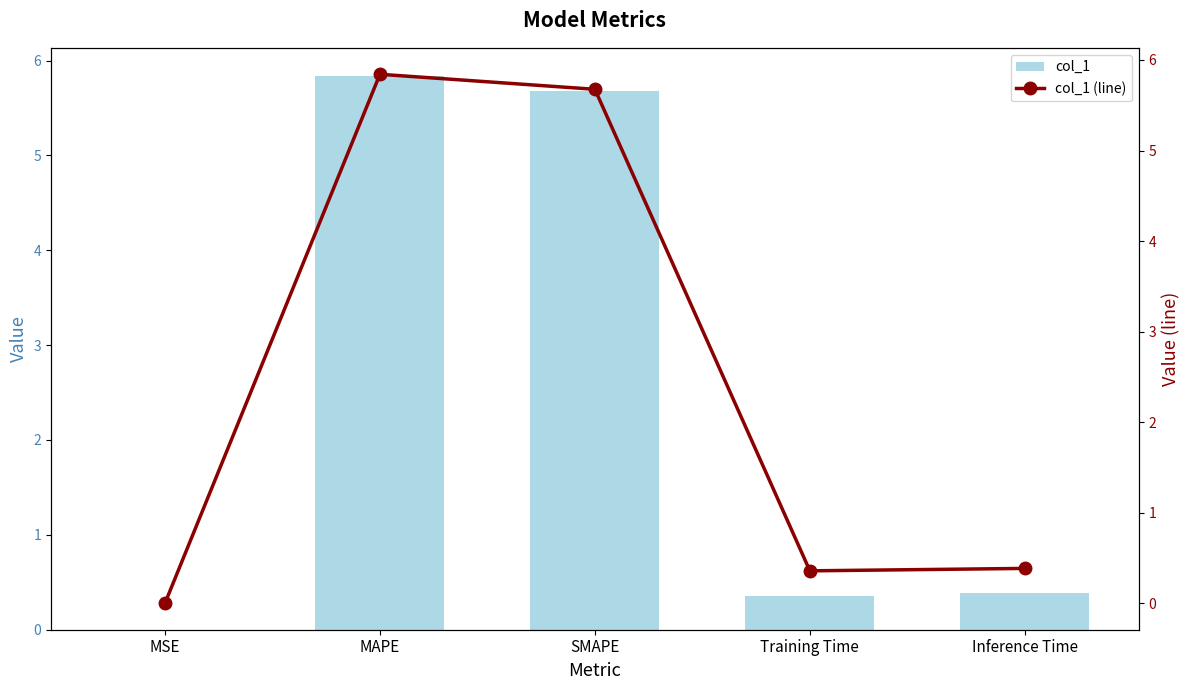

True or false: col_1 (line) has a value of 8.8 at SMAPE.

False